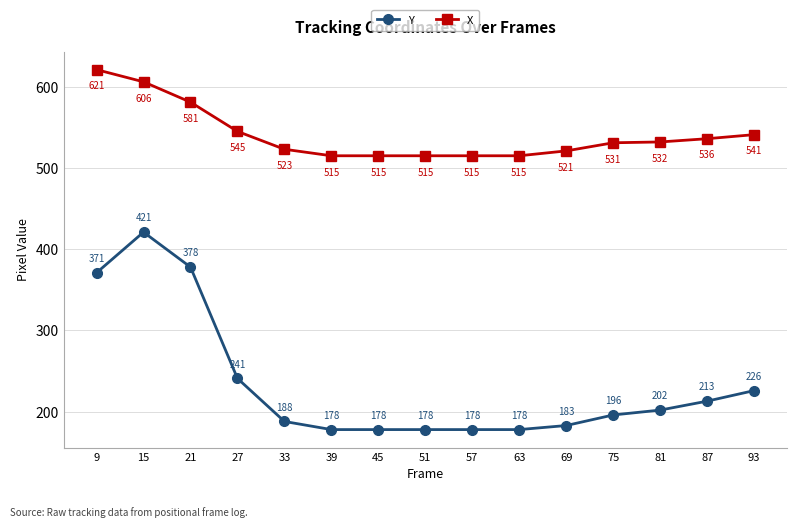

Rank the series by their maximum value, from highest to lowest.

X, Y